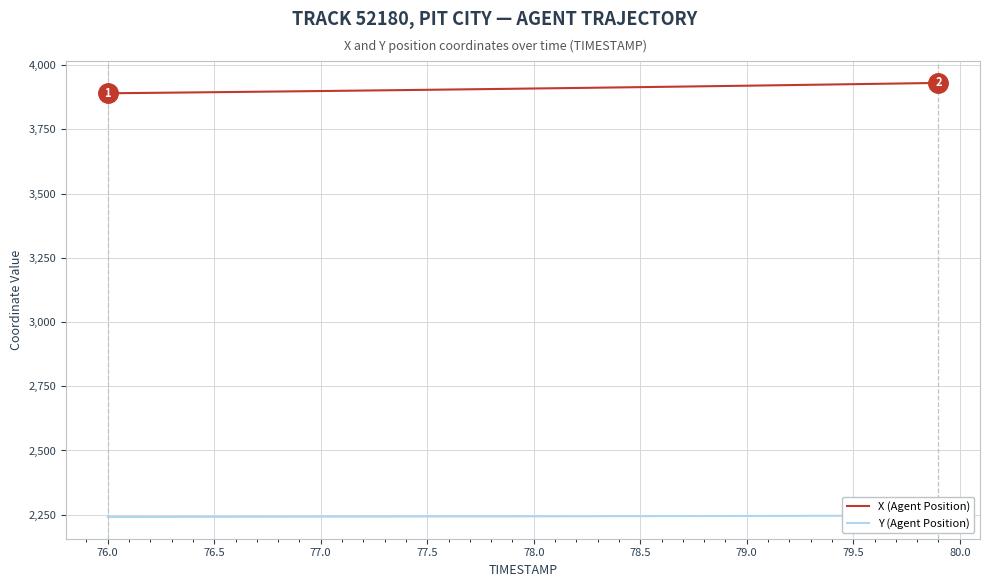

The X (Agent Position) series shows 5529.6 at 77.0. True or false?

False